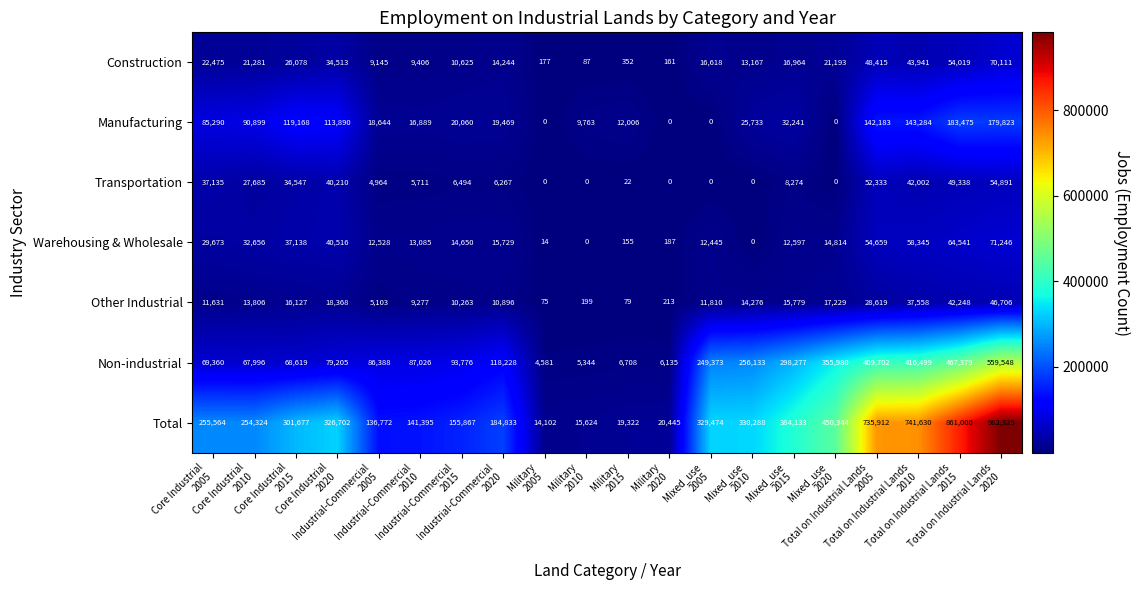

What is the average value of the Manufacturing series?

60641